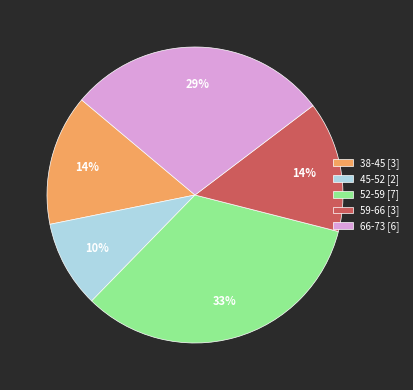

Which has a higher value, 52-59 or 45-52?

52-59